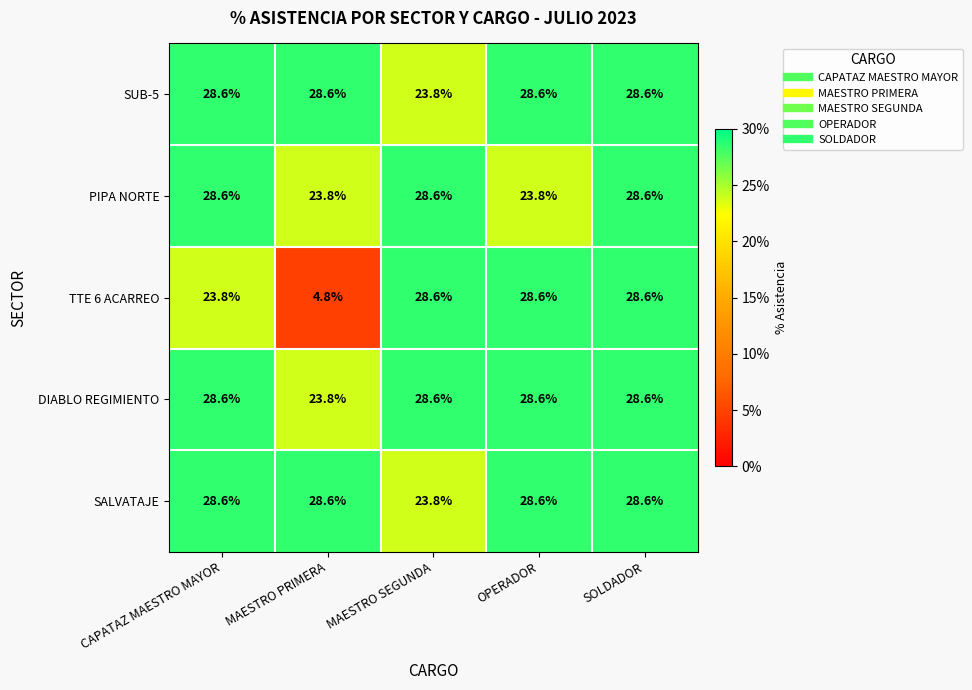

Reading left to right, list all the values displayed in this chart.

SUB-5: CAPATAZ MAESTRO MAYOR=28.6	MAESTRO PRIMERA=28.6	MAESTRO SEGUNDA=23.8	OPERADOR=28.6	SOLDADOR=28.6
PIPA NORTE: CAPATAZ MAESTRO MAYOR=28.6	MAESTRO PRIMERA=23.8	MAESTRO SEGUNDA=28.6	OPERADOR=23.8	SOLDADOR=28.6
TTE 6 ACARREO: CAPATAZ MAESTRO MAYOR=23.8	MAESTRO PRIMERA=4.8	MAESTRO SEGUNDA=28.6	OPERADOR=28.6	SOLDADOR=28.6
DIABLO REGIMIENTO: CAPATAZ MAESTRO MAYOR=28.6	MAESTRO PRIMERA=23.8	MAESTRO SEGUNDA=28.6	OPERADOR=28.6	SOLDADOR=28.6
SALVATAJE: CAPATAZ MAESTRO MAYOR=28.6	MAESTRO PRIMERA=28.6	MAESTRO SEGUNDA=23.8	OPERADOR=28.6	SOLDADOR=28.6